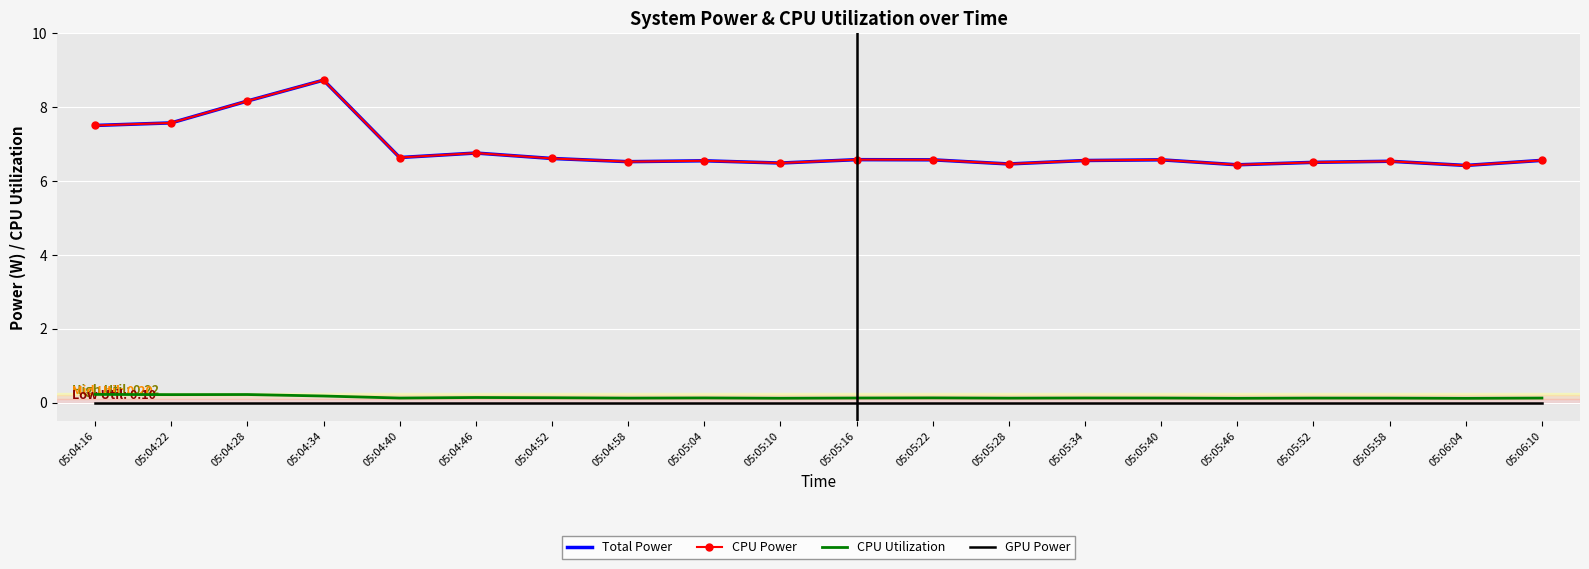

What is the sum of all CPU Power values?

136.7